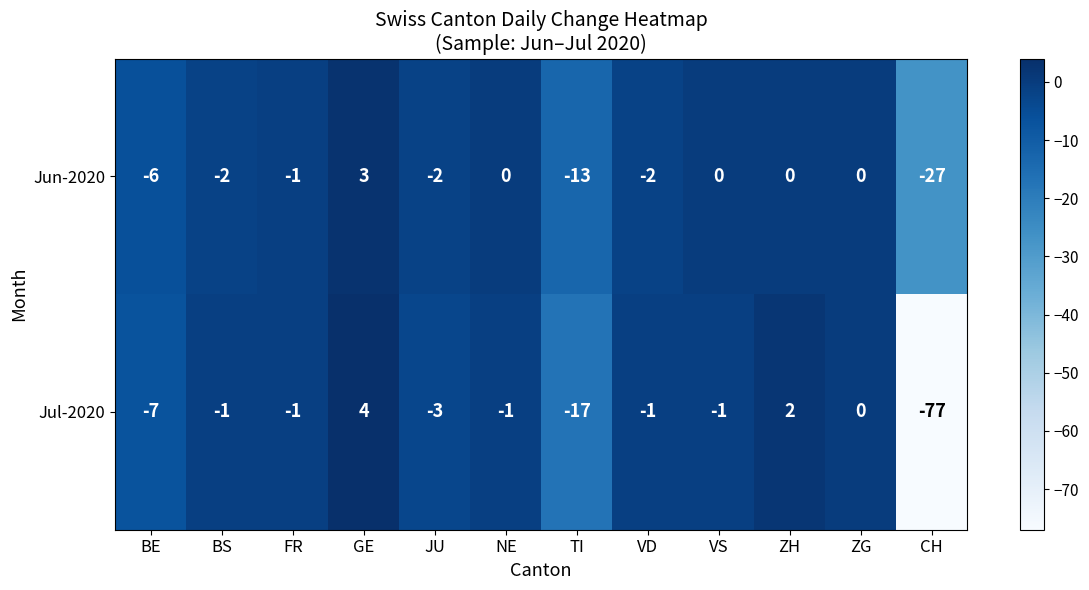

How many data points in Jun-2020 are above -1?

5